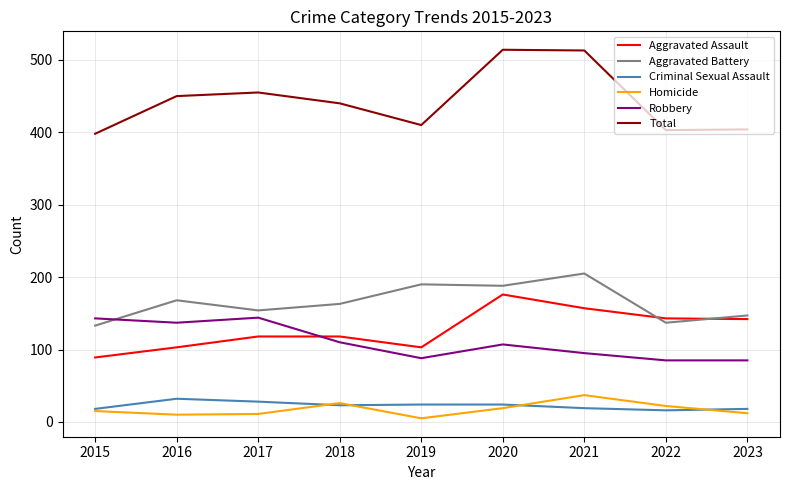

What is the smallest value displayed?

5